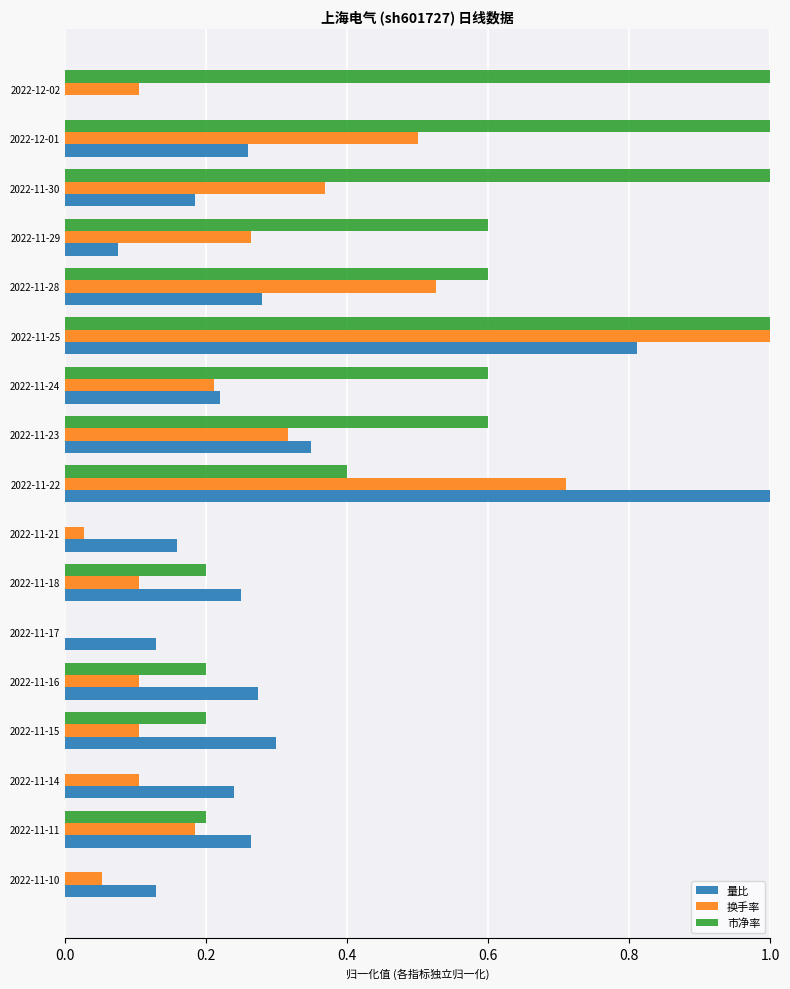

What is the total value across all series at 2022-11-25?

2.8